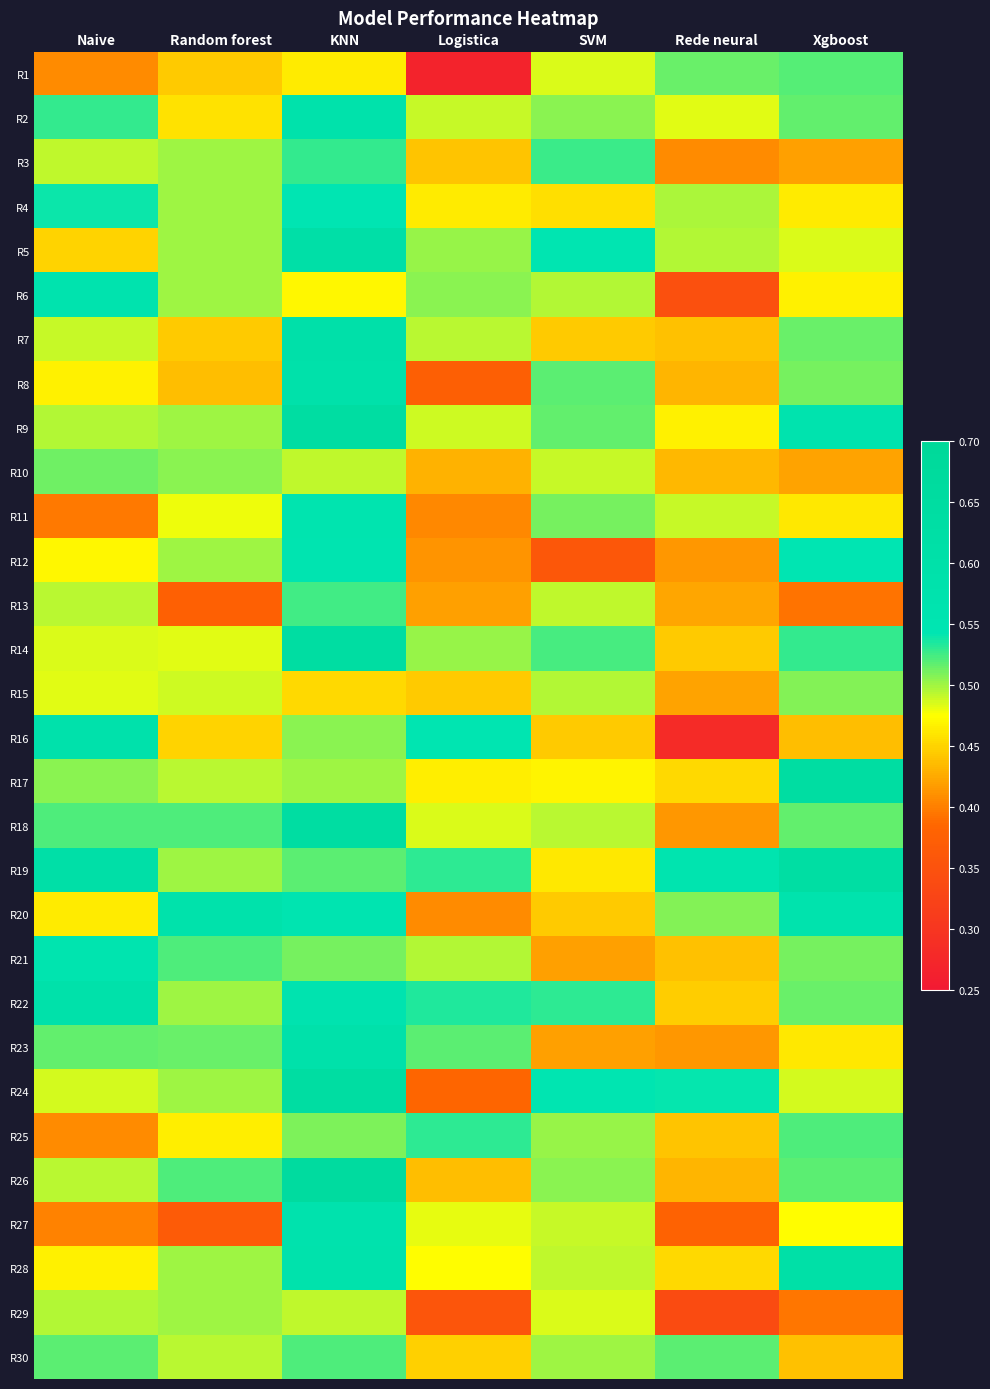

At Random forest, list the series in order from largest to smallest.

R20, R18, R21, R26, R23, R10, R3, R4, R5, R6, R9, R12, R19, R22, R24, R28, R29, R17, R30, R15, R14, R11, R25, R2, R16, R1, R7, R8, R13, R27